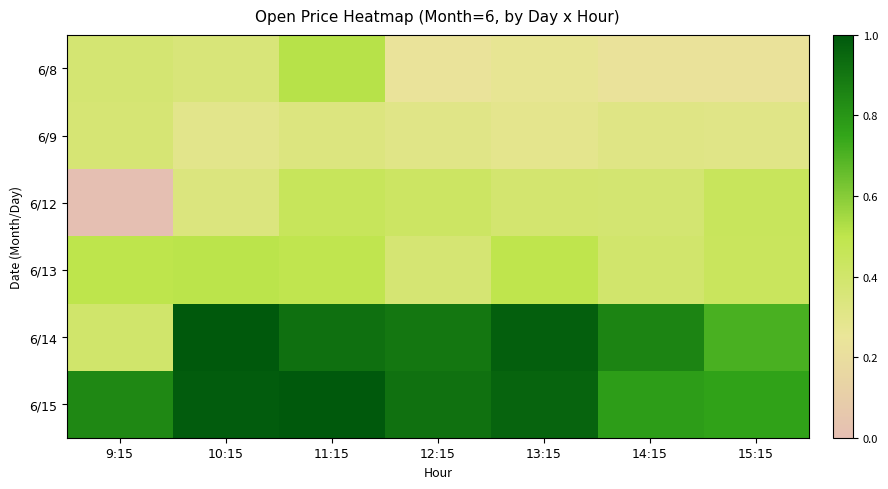

Reading left to right, transcribe all the data shown in this chart.

6/8: 9:15=2349.0	10:15=2345.9	11:15=2366.8	12:15=2331.1	13:15=2335.0	14:15=2330.0	15:15=2330.2
6/9: 9:15=2347.9	10:15=2338.1	11:15=2343.5	12:15=2339.8	13:15=2337.5	14:15=2341.0	15:15=2339.9
6/12: 9:15=2300.0	10:15=2343.9	11:15=2358.6	12:15=2355.1	13:15=2350.0	14:15=2349.6	15:15=2358.2
6/13: 9:15=2365.1	10:15=2366.0	11:15=2363.5	12:15=2348.4	13:15=2364.9	14:15=2351.6	15:15=2357.4
6/14: 9:15=2352.0	10:15=2429.6	11:15=2420.0	12:15=2416.9	13:15=2427.0	14:15=2411.4	15:15=2391.9
6/15: 9:15=2410.0	10:15=2428.0	11:15=2430.0	12:15=2419.6	13:15=2425.0	14:15=2401.0	15:15=2399.0